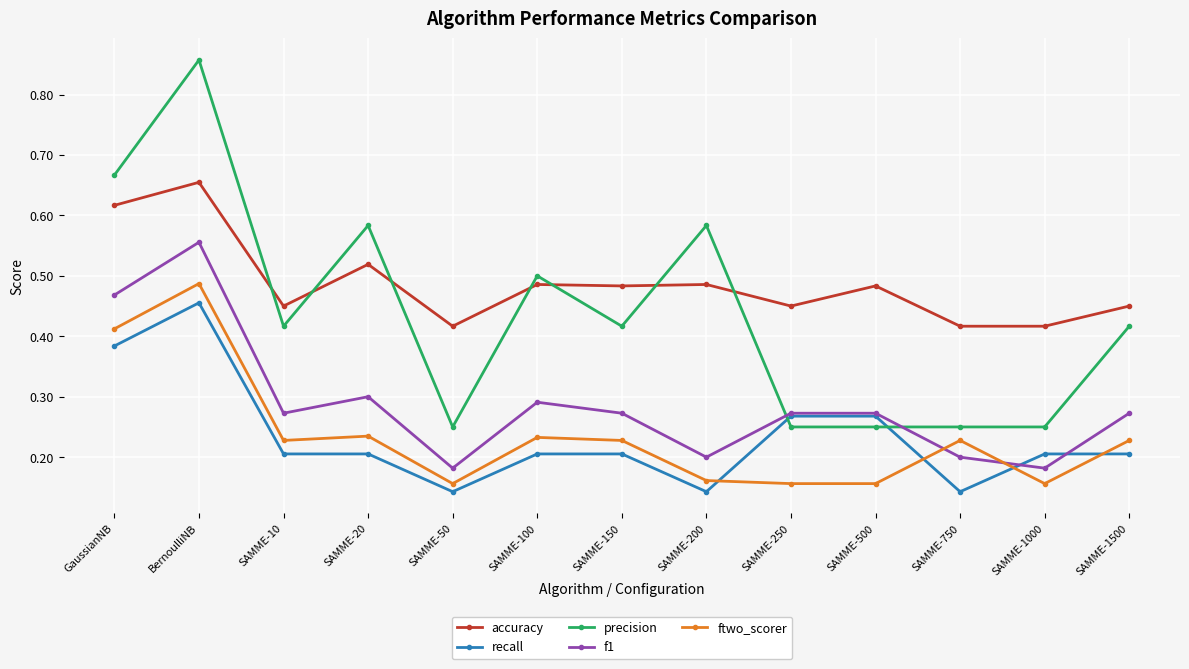

What is the label of the 4th point from the right?

SAMME-500